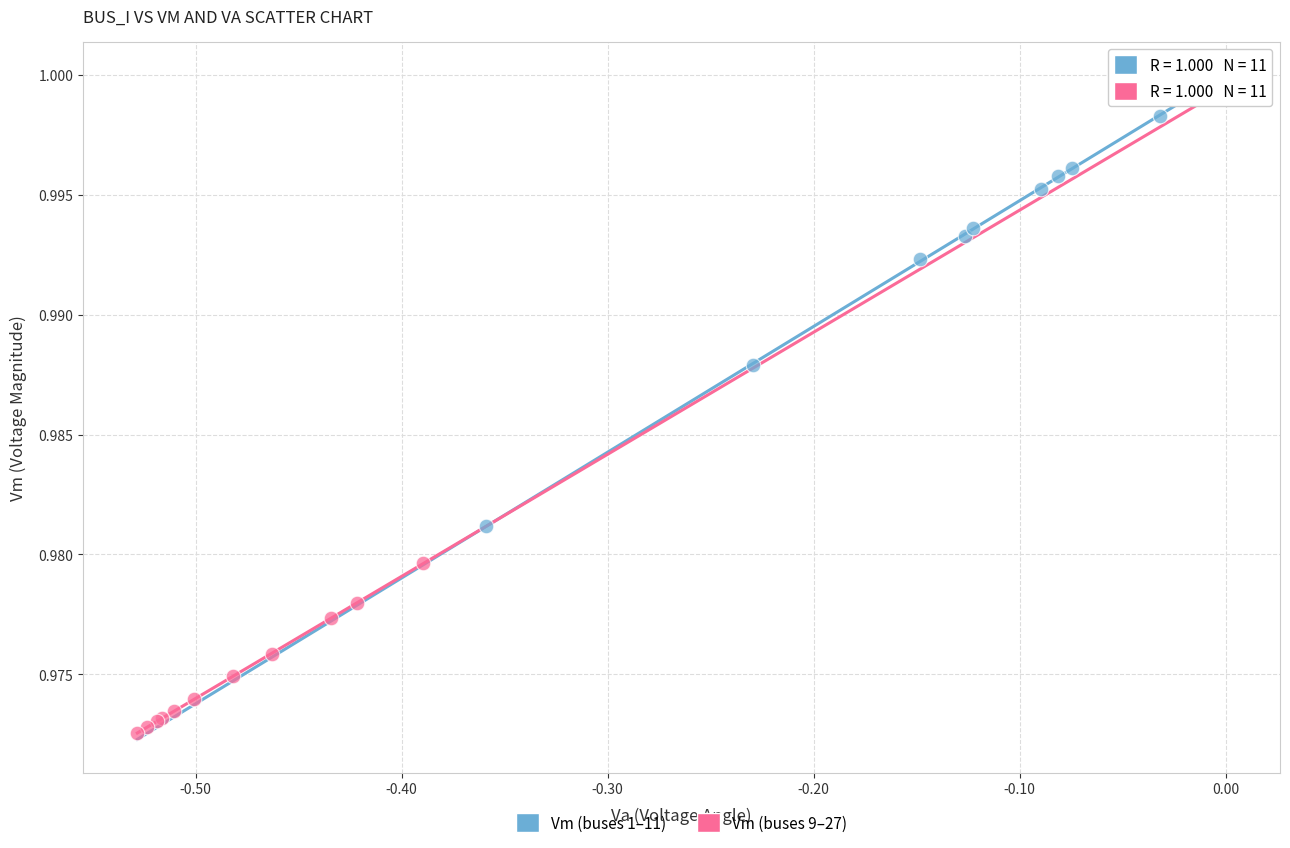

Which series contains the lowest Y value?

Vm (buses 9–27)